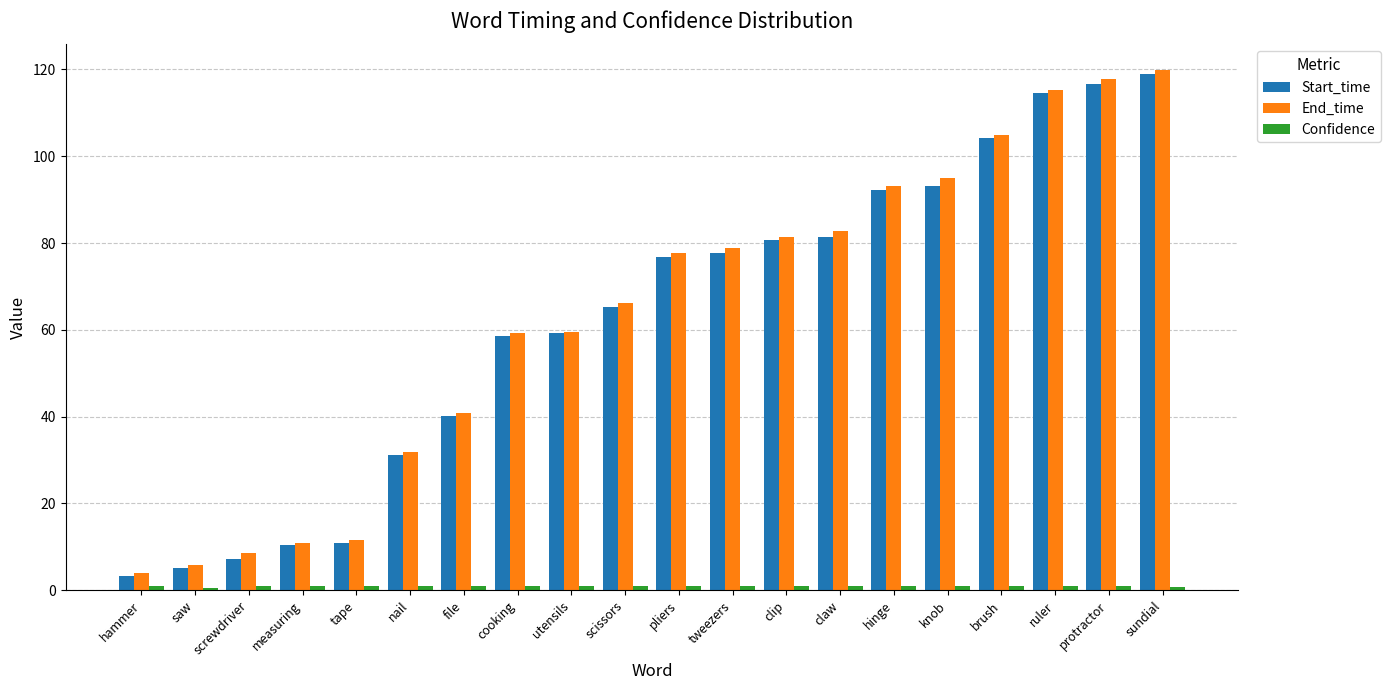

What is the highest value of the Start_time series?

119.0